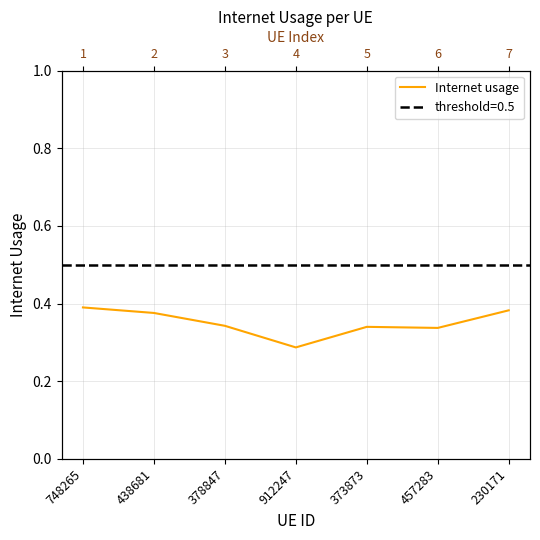

What is the greatest value displayed?

0.4